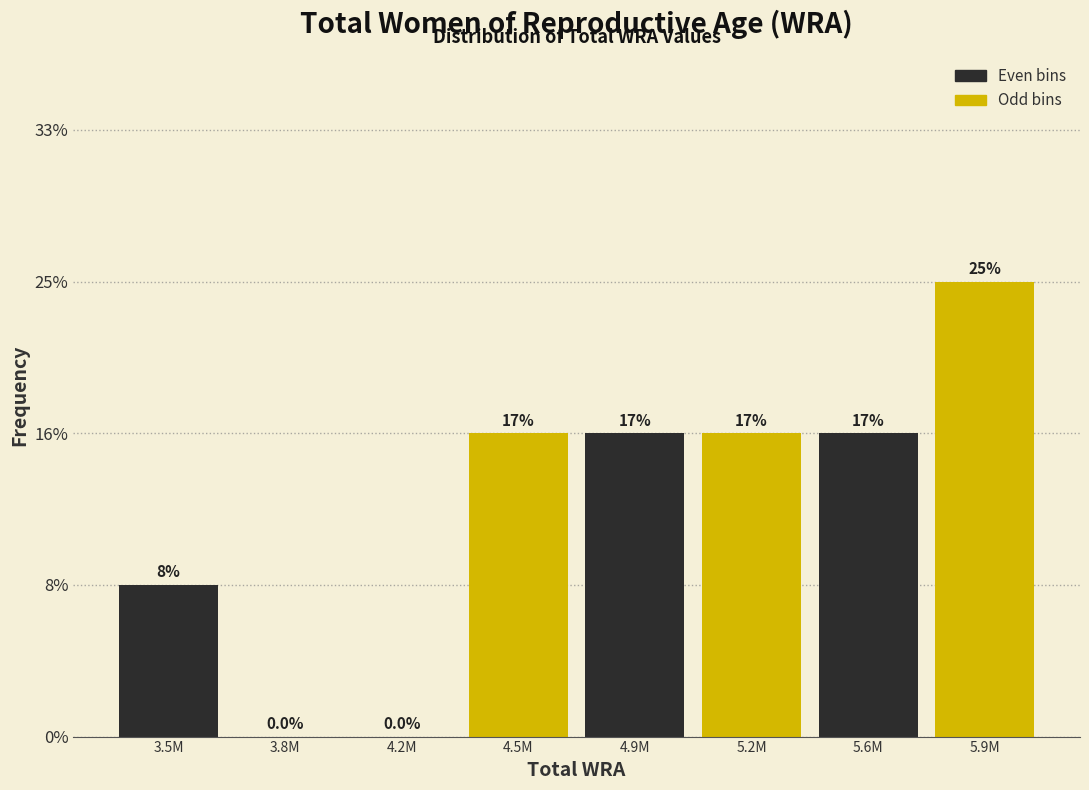

Are the bars horizontal?

No